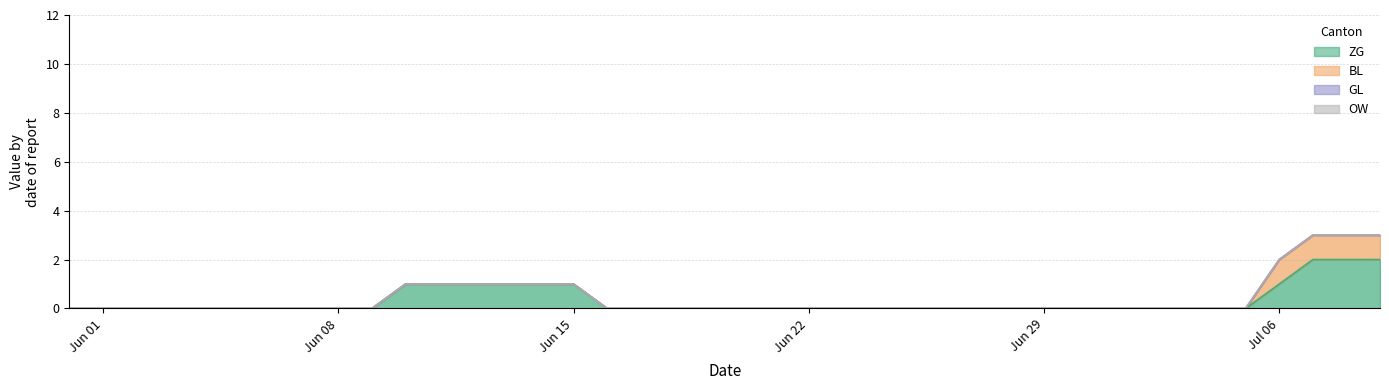

At which category is the sum across all series the highest?

2020-07-07